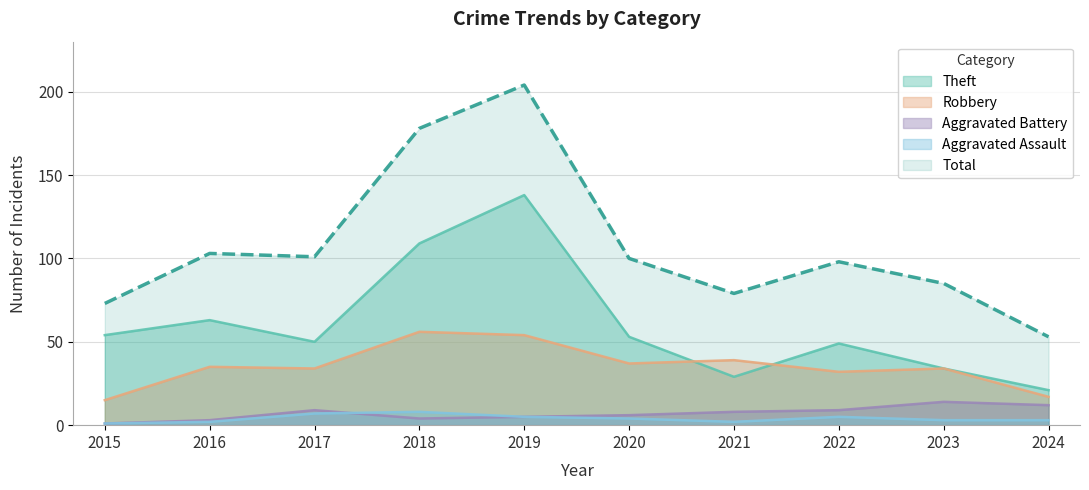

True or false: Aggravated Battery has more than 0 points higher than both neighbors.

True